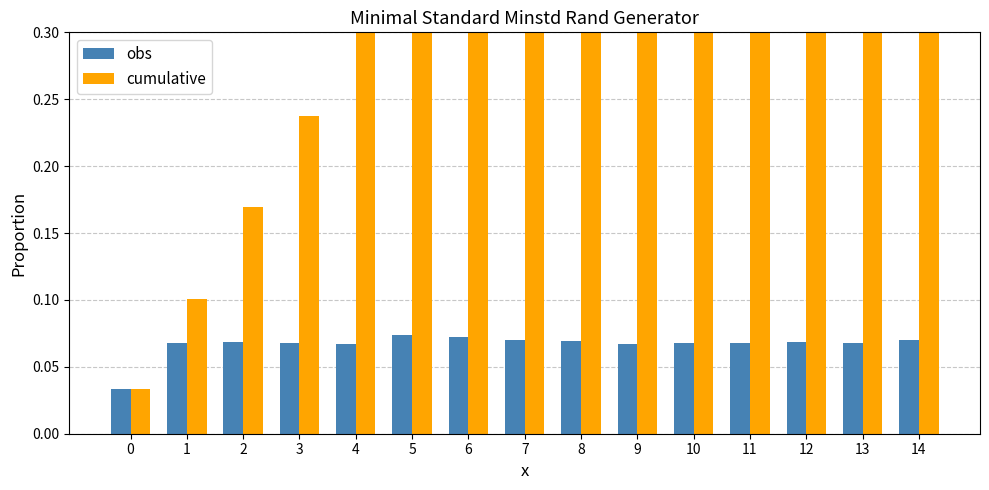

Is it true that cumulative equals 0.8 at 11?

True